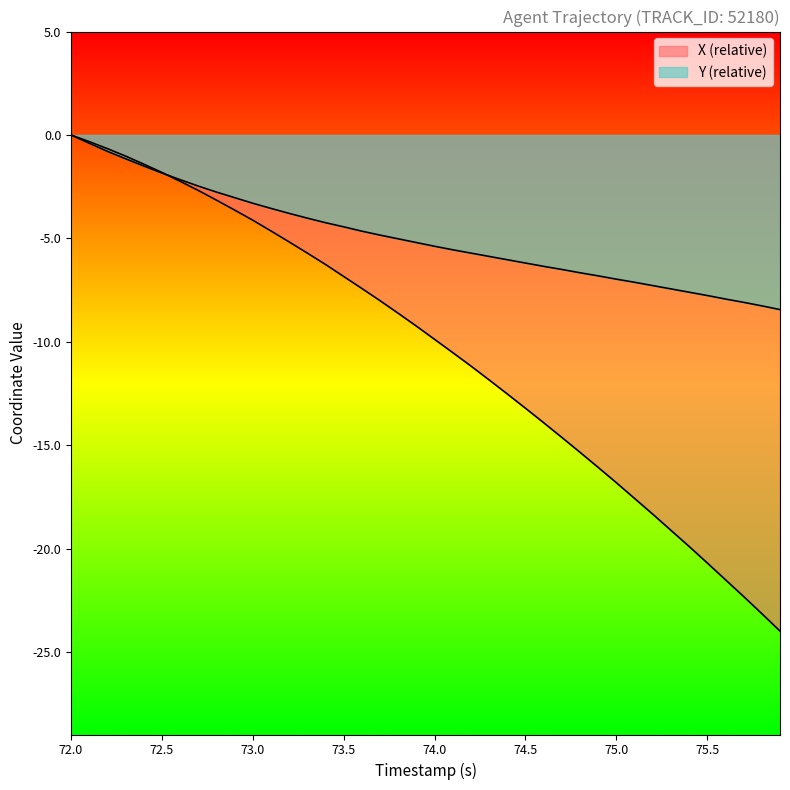

True or false: Y has more than 2 interior local peaks.

False